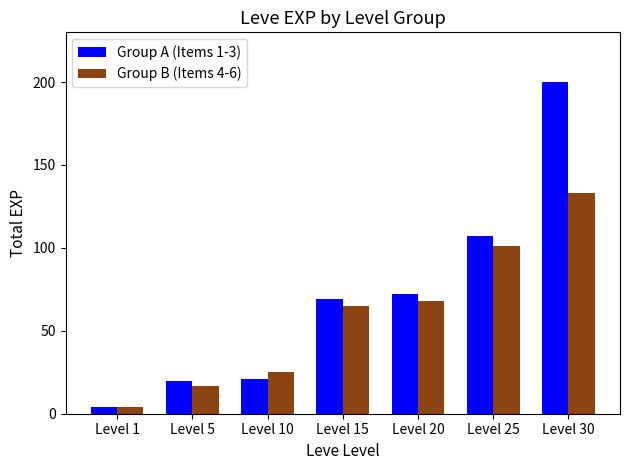

List the series in order of their peak value, lowest first.

Group B (Items 4-6), Group A (Items 1-3)